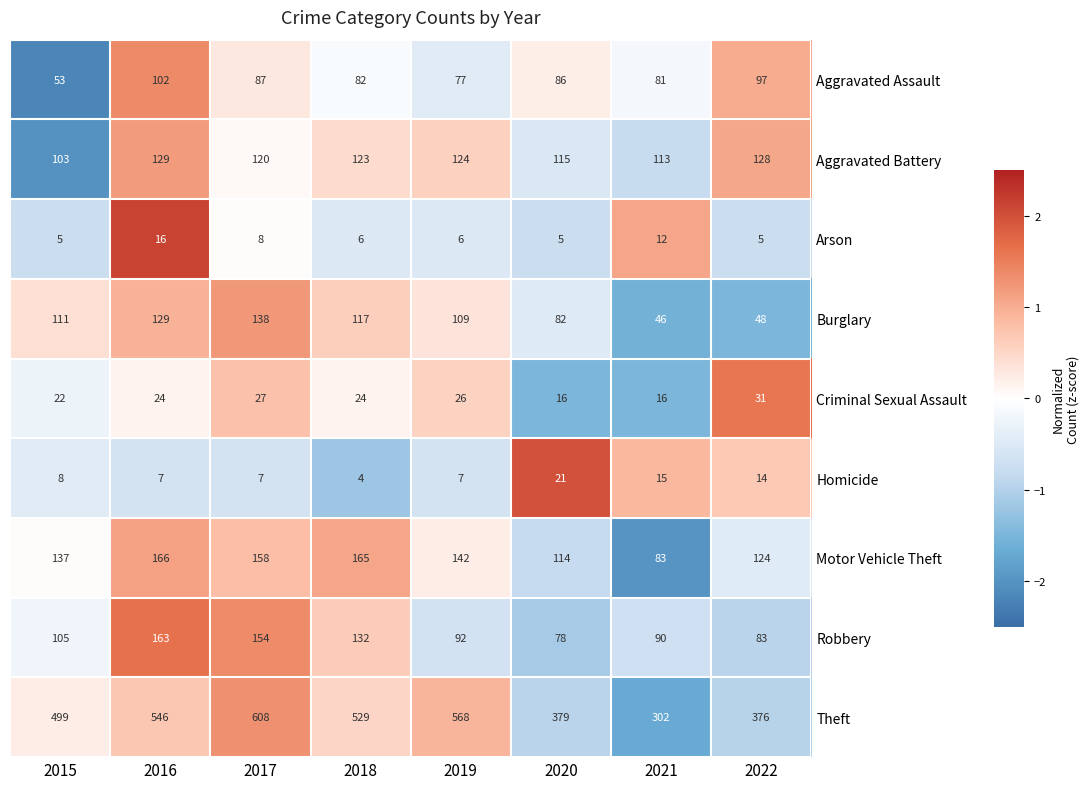

How many series are shown in this chart?

9